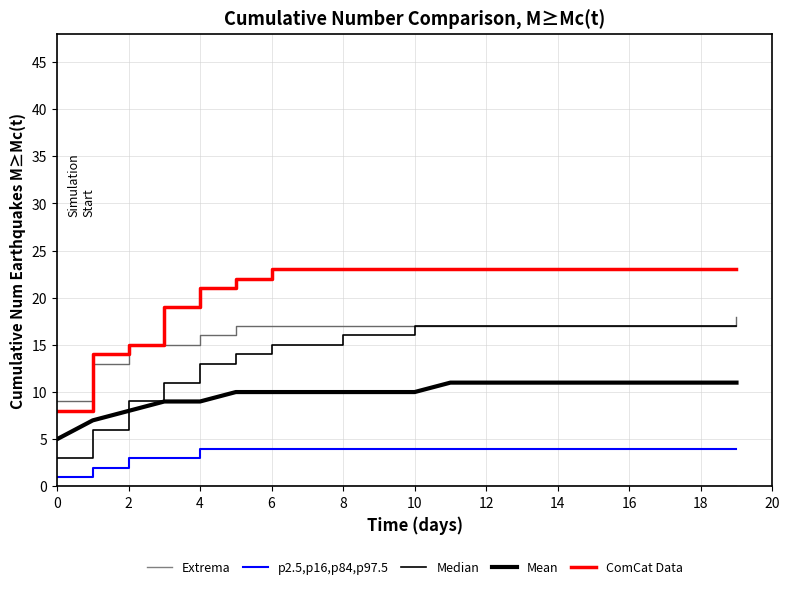

Which category has the highest value in the ComCat Data series?

6